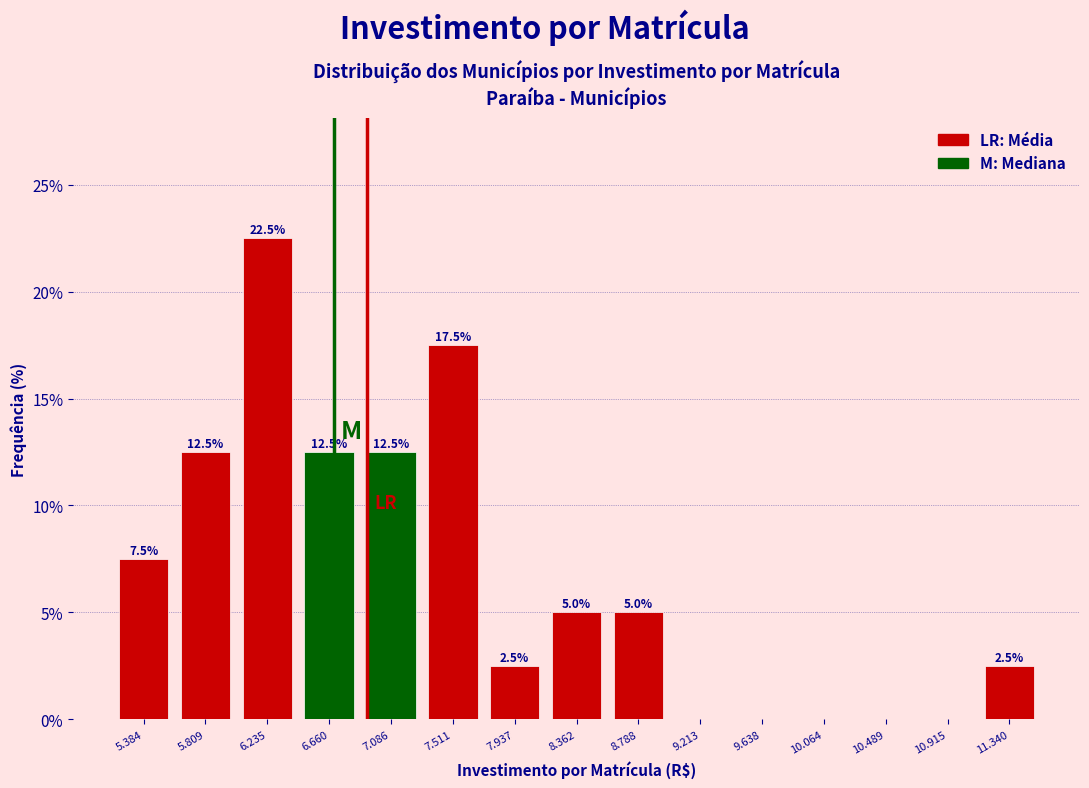

Reading left to right, list all the values displayed in this chart.

5.384=7.5	5.809=12.5	6.235=22.5	6.660=12.5	7.086=12.5	7.511=17.5	7.937=2.5	8.362=5.0	8.788=5.0	9.213=0.0	9.638=0.0	10.064=0.0	10.489=0.0	10.915=0.0	11.340=2.5